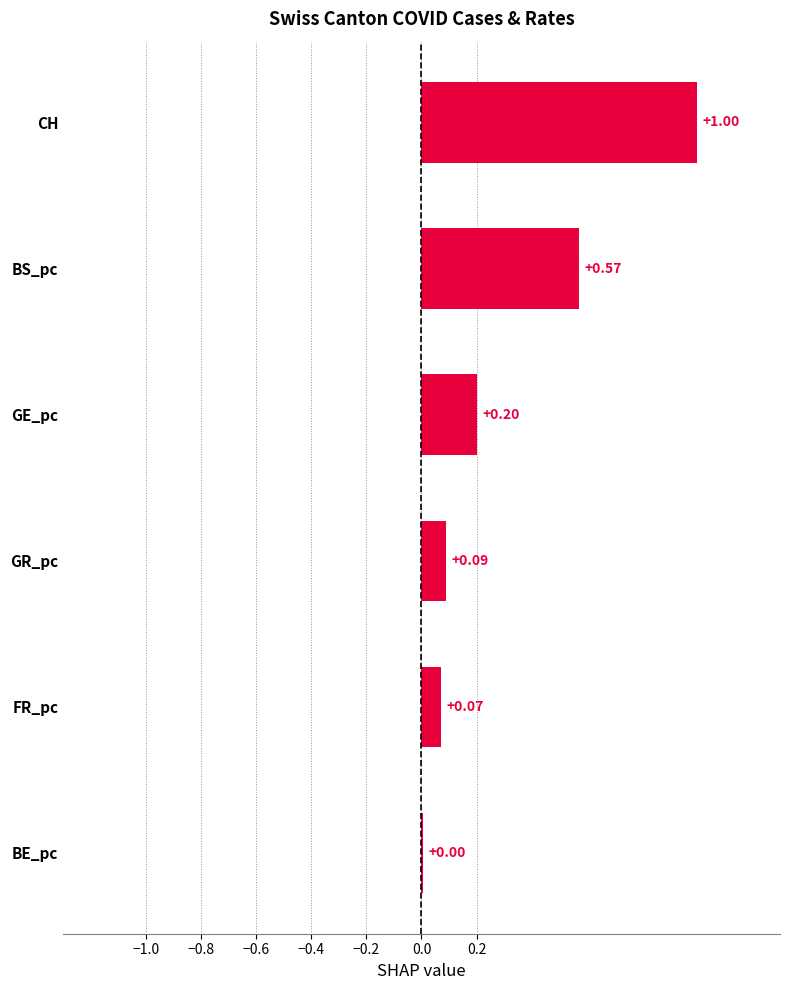

Which label corresponds to the largest value in the chart?

CH